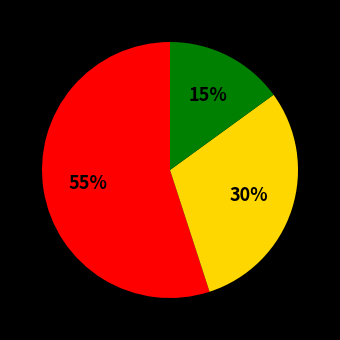

Does any single category account for the majority?

Yes